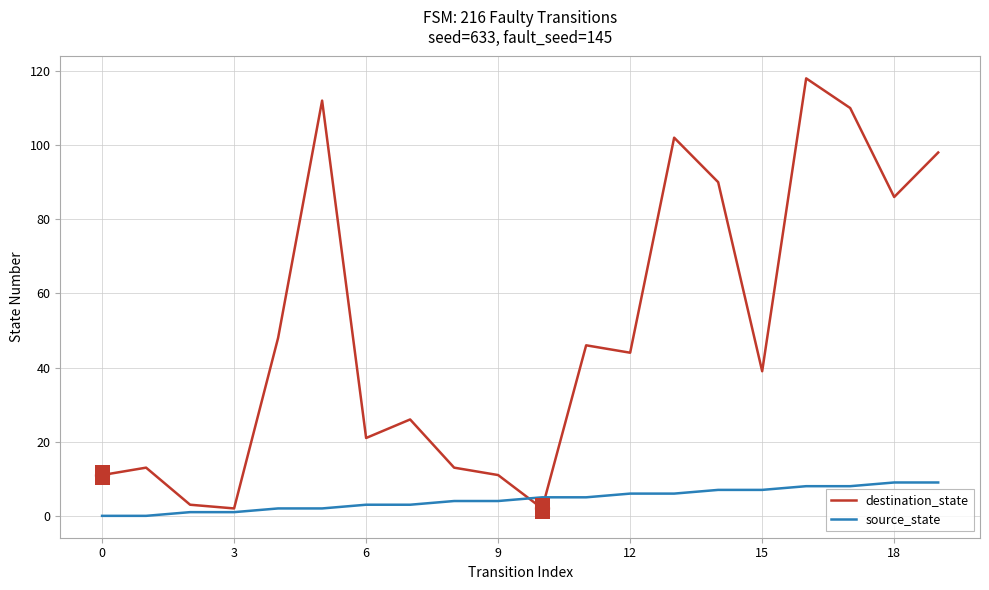

What is the maximum value shown in the chart?

118